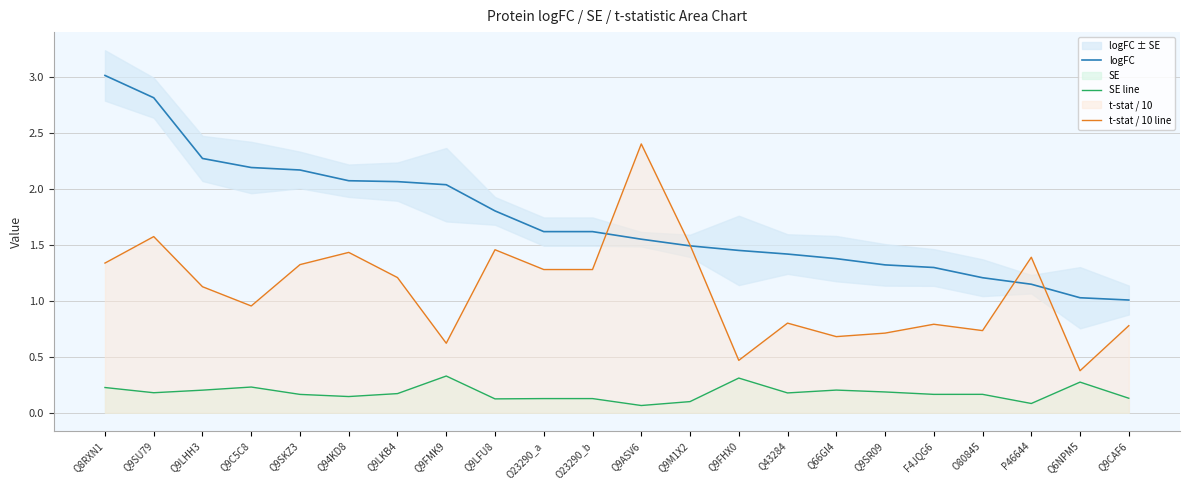

What is the smallest value displayed?

0.1